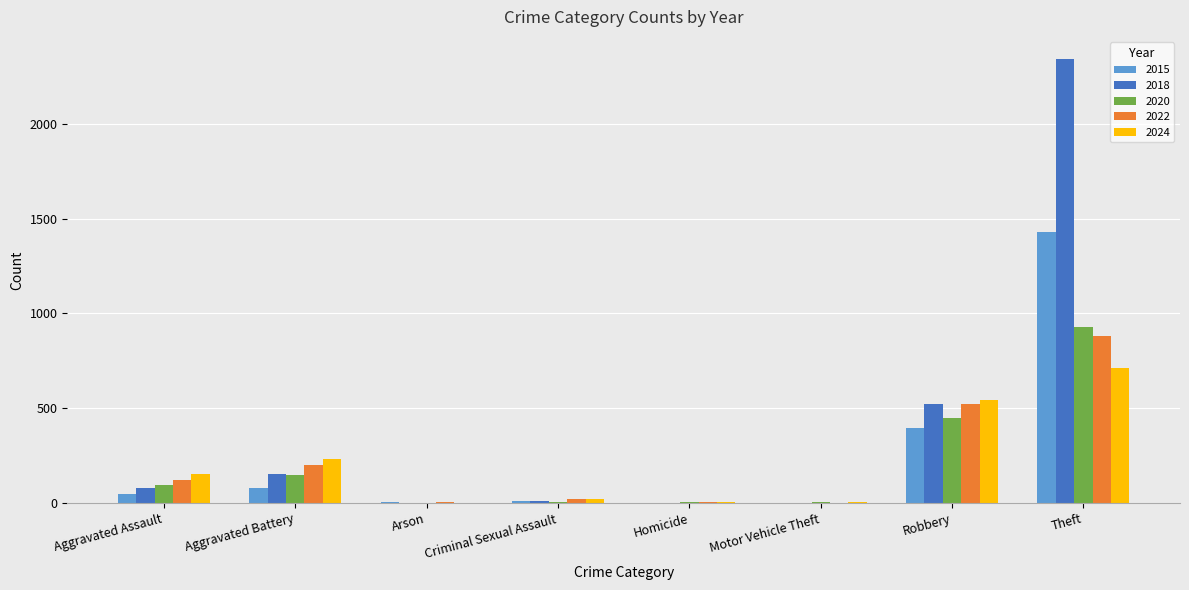

The 2018 series shows 152 at Aggravated Battery. True or false?

True